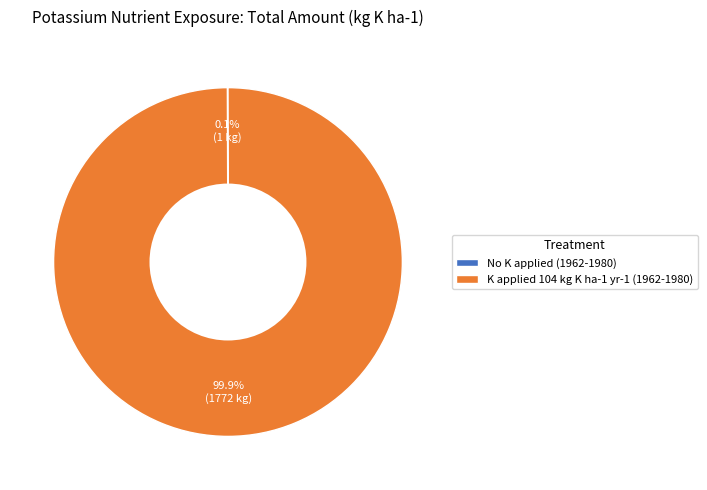

Is there any slice that represents more than half of the pie?

Yes